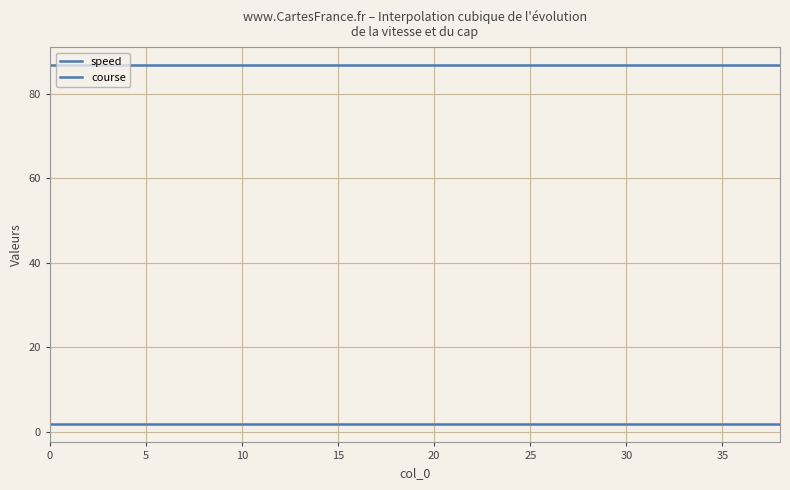

True or false: course and speed intersect in this chart.

False